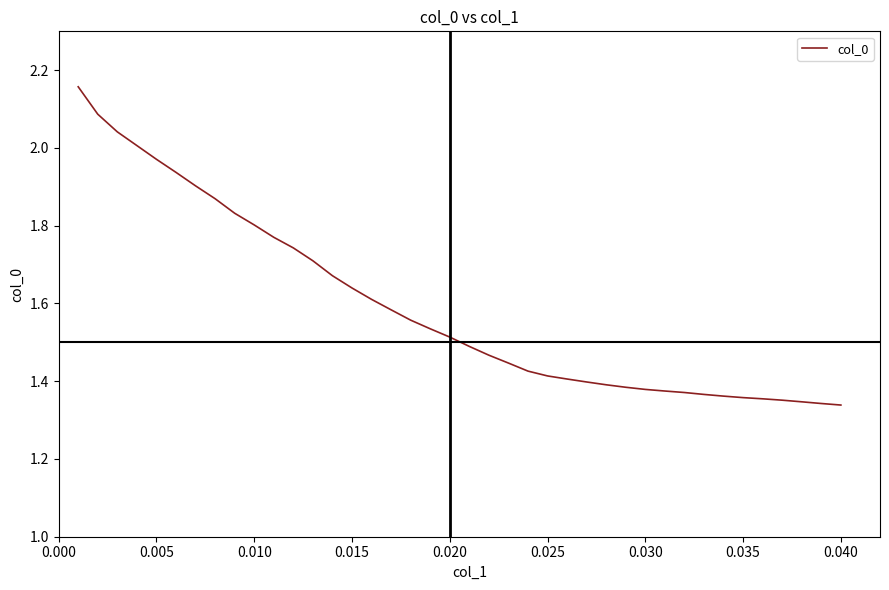

What is the difference between the maximum and minimum values?

0.8